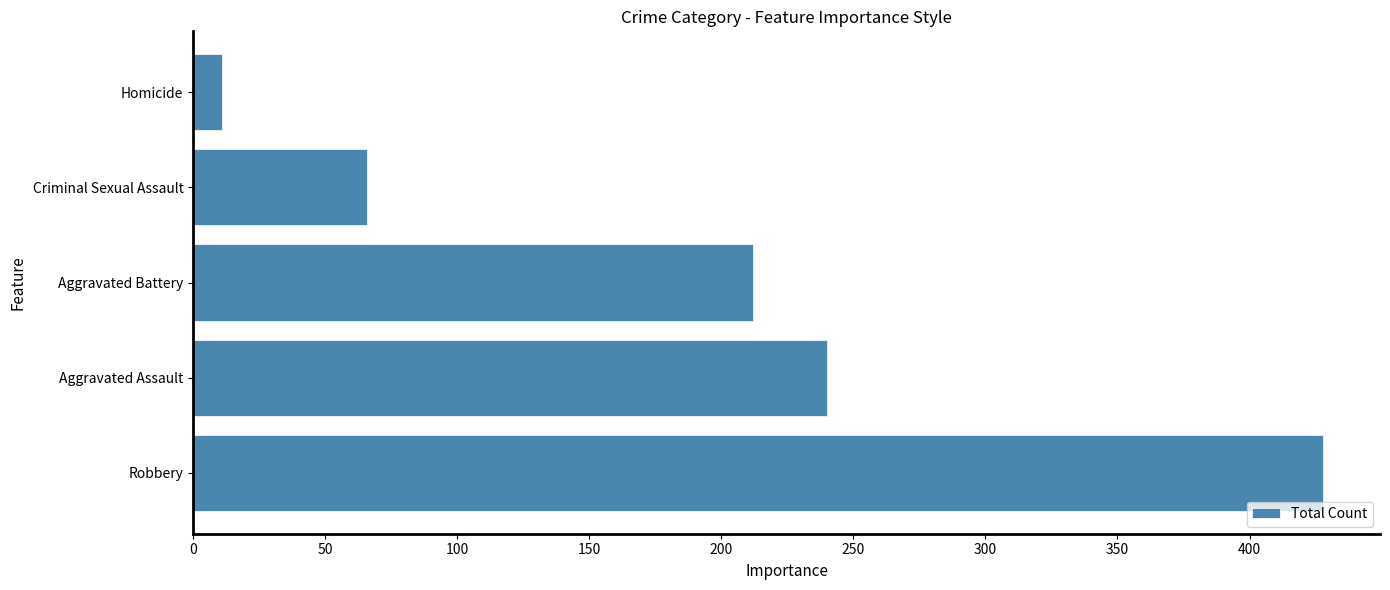

What is the difference between the values at Homicide and Aggravated Assault?

229